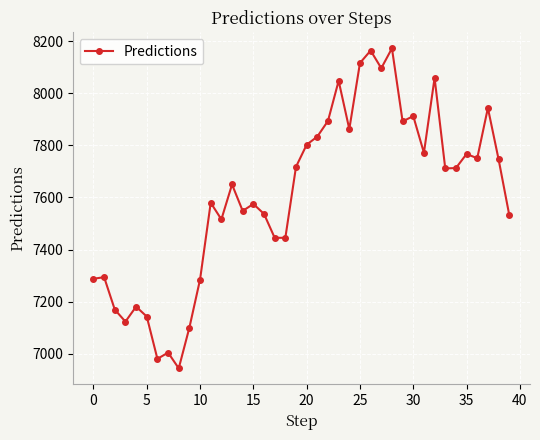

What is the difference between the second highest and minimum values?

1219.8